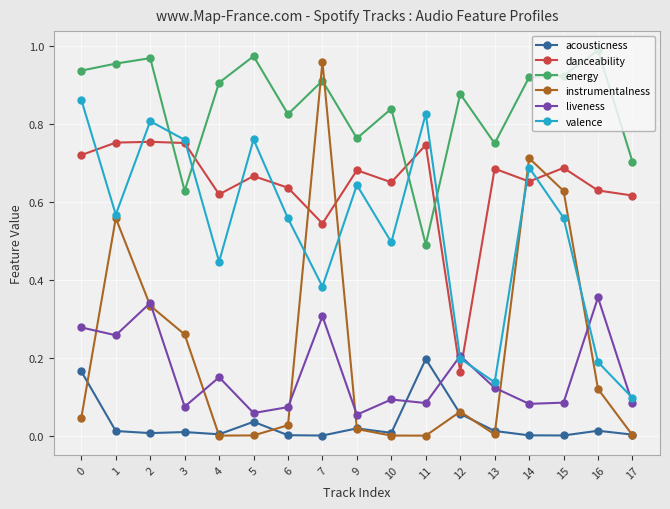

At which category is the sum across all series the highest?

2